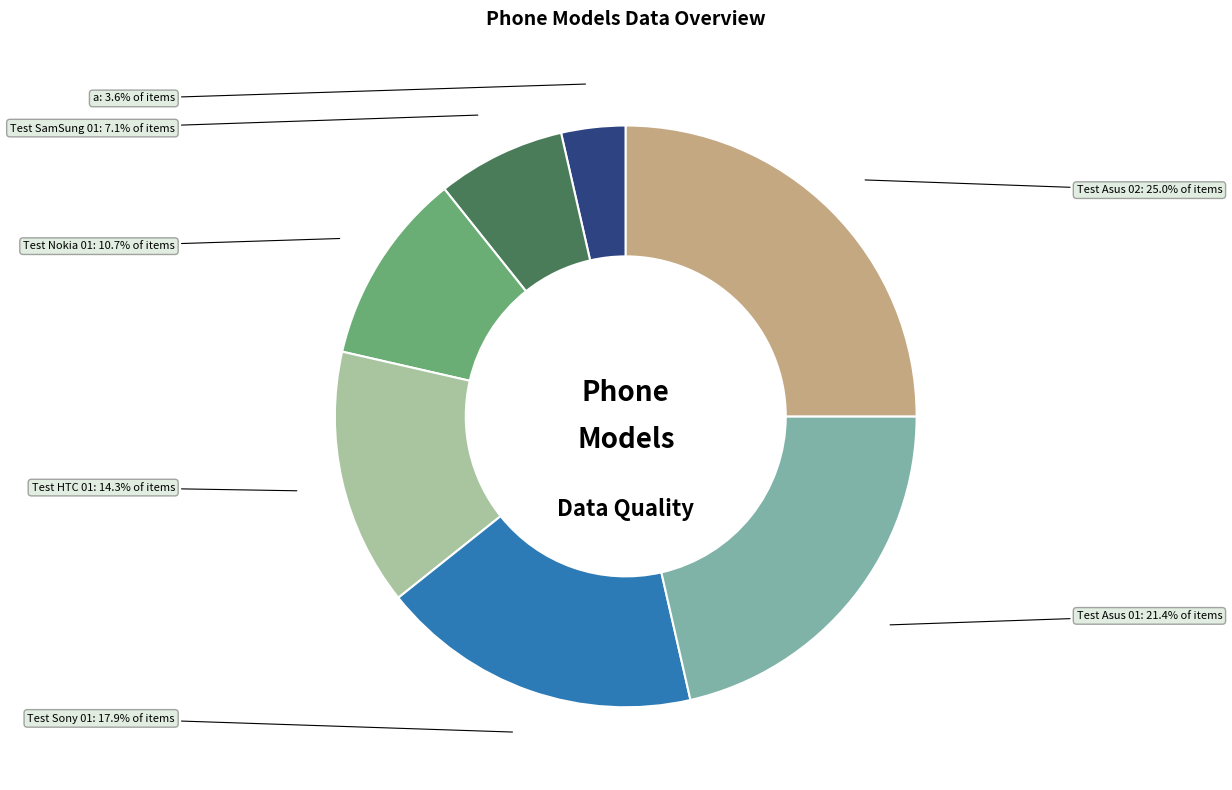

Does Test SamSung 01 represent more than half of the total?

No